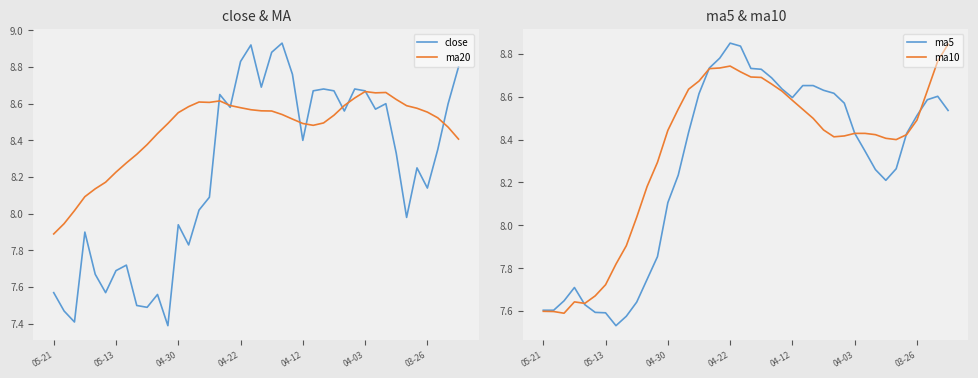

The value of ma5 at 05-13 is 12.1. True or false?

False